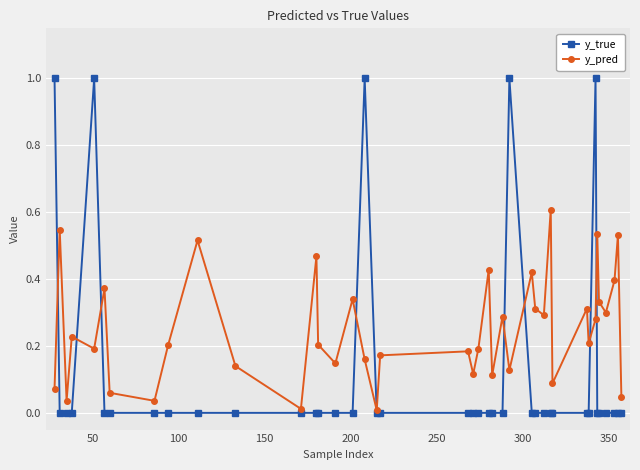

In y_true, how many points are higher than both neighbors (excluding endpoints)?

4